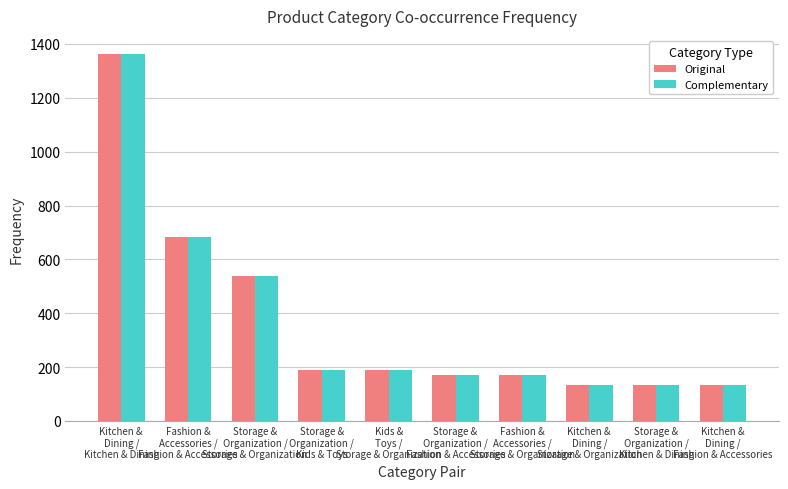

What are all the series names shown in the legend?

Original, Complementary